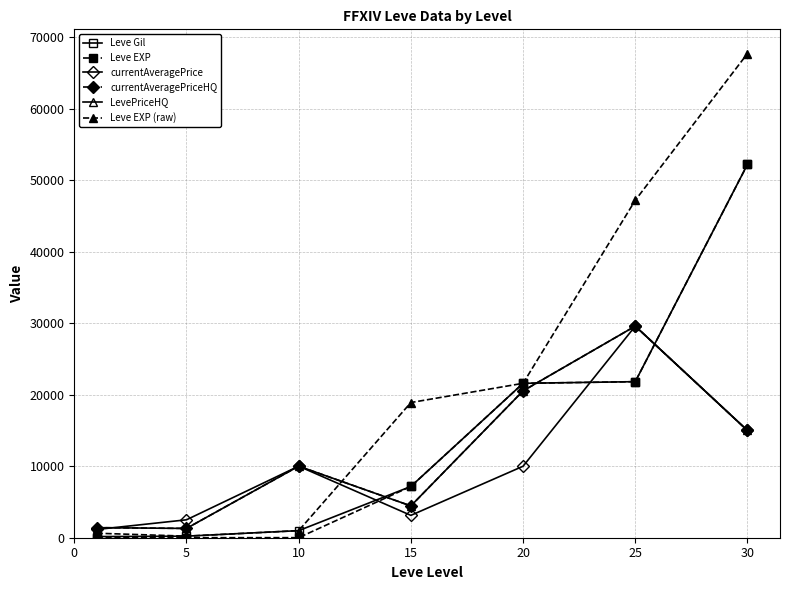

Which series has the largest range (max minus min)?

Leve EXP (raw)